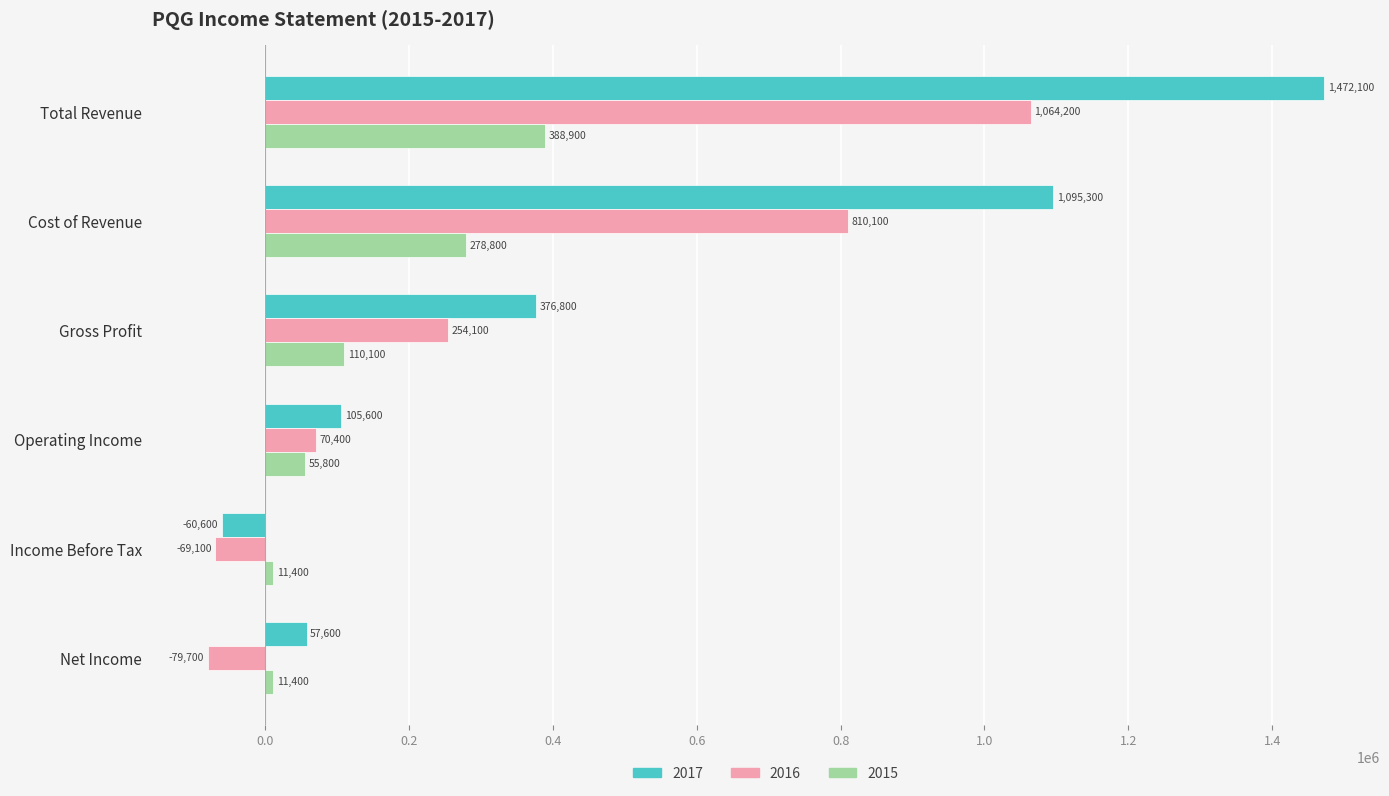

What are all the series names shown in the legend?

2017, 2016, 2015